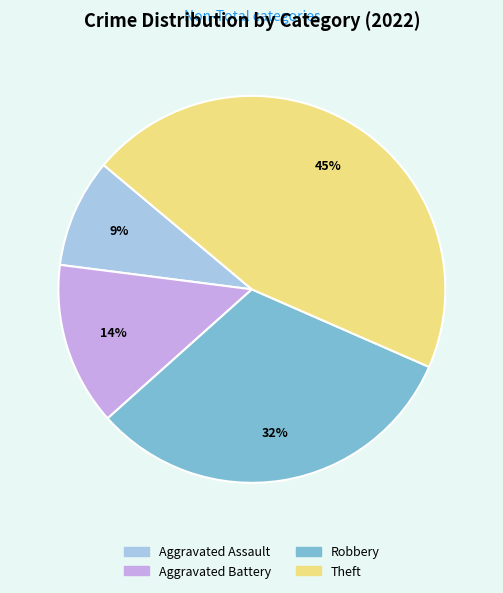

Which slice is the largest?

Theft